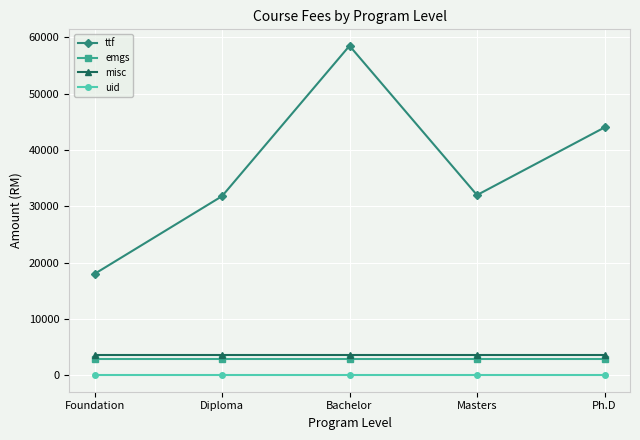

True or false: uid and emgs intersect in this chart.

False